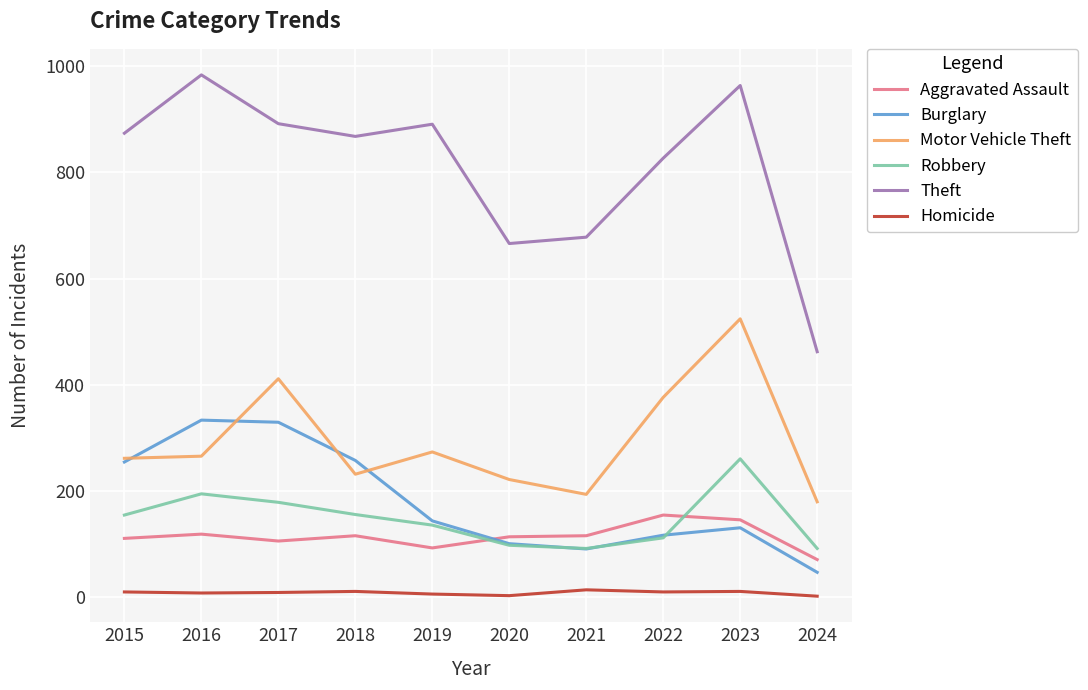

True or false: Theft and Motor Vehicle Theft intersect in this chart.

False